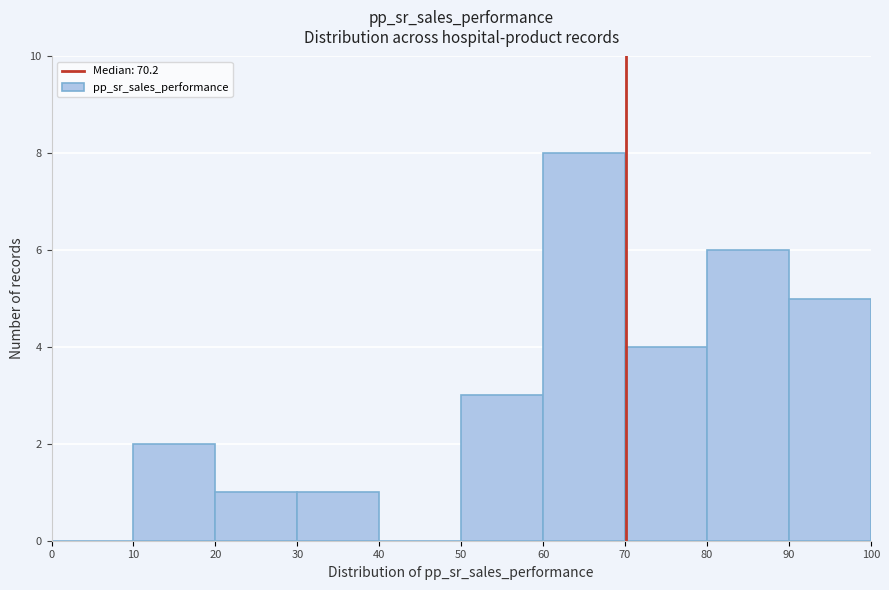

Reading left to right, list every bar in this chart as the range it spans on the x-axis followed by its height. The values are not printed on the chart, so give them approximately, as read against the axis.

0 to 10: 0
10 to 20: 2
20 to 30: 1
30 to 40: 1
40 to 50: 0
50 to 60: 3
60 to 70: 8
70 to 80: 4
80 to 90: 6
90 to 100: 5